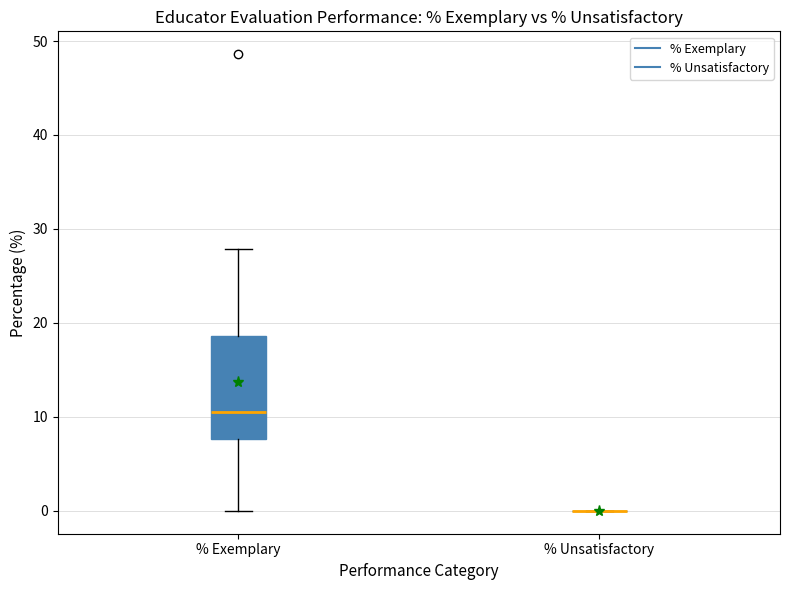

Where does the median line of the box for % Exemplary sit on the y-axis? The values are not printed on the chart, so give them approximately, as read against the axis.

11